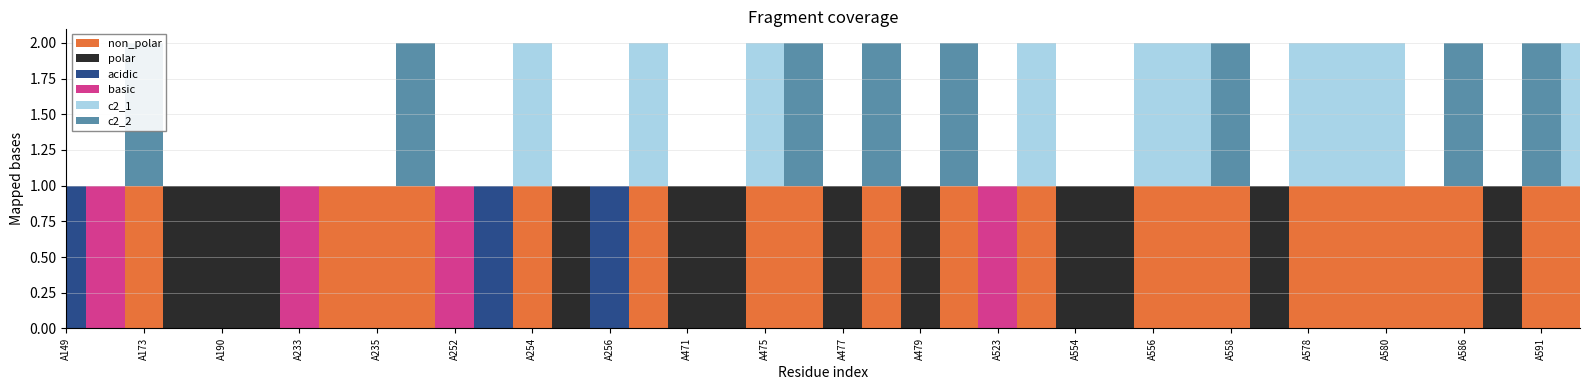

Where do non_polar and basic first cross each other?

A172 and A173